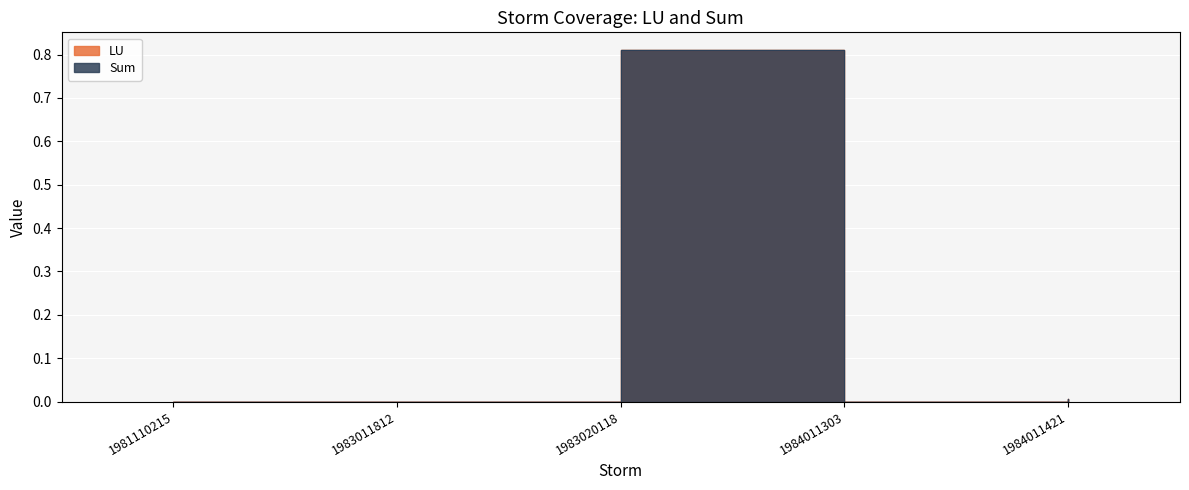

What is the difference between the maximum and minimum values in the Sum series?

0.8